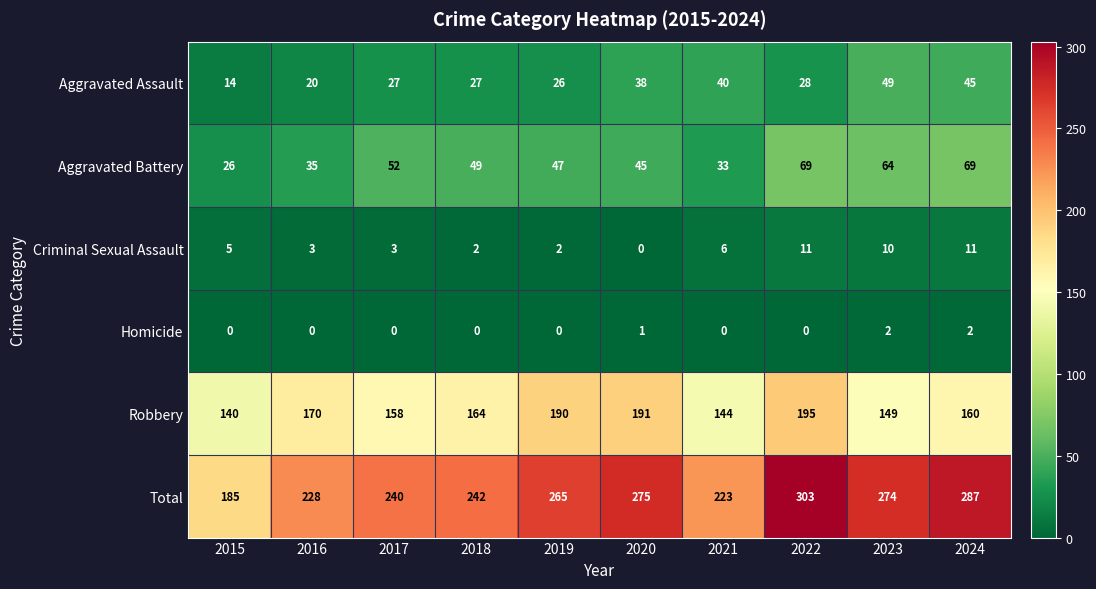

What is the average value of the Criminal Sexual Assault series?

5